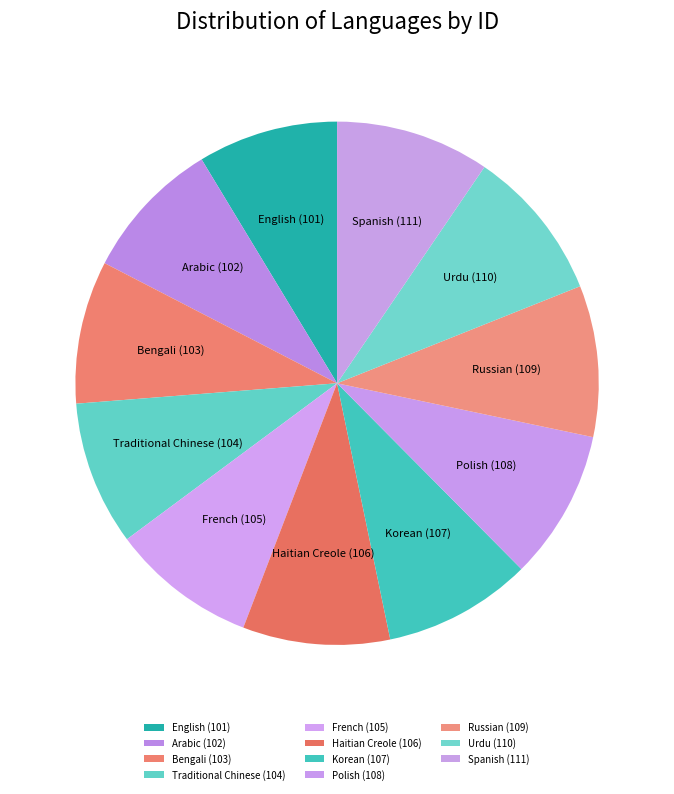

Does any single category account for the majority?

No